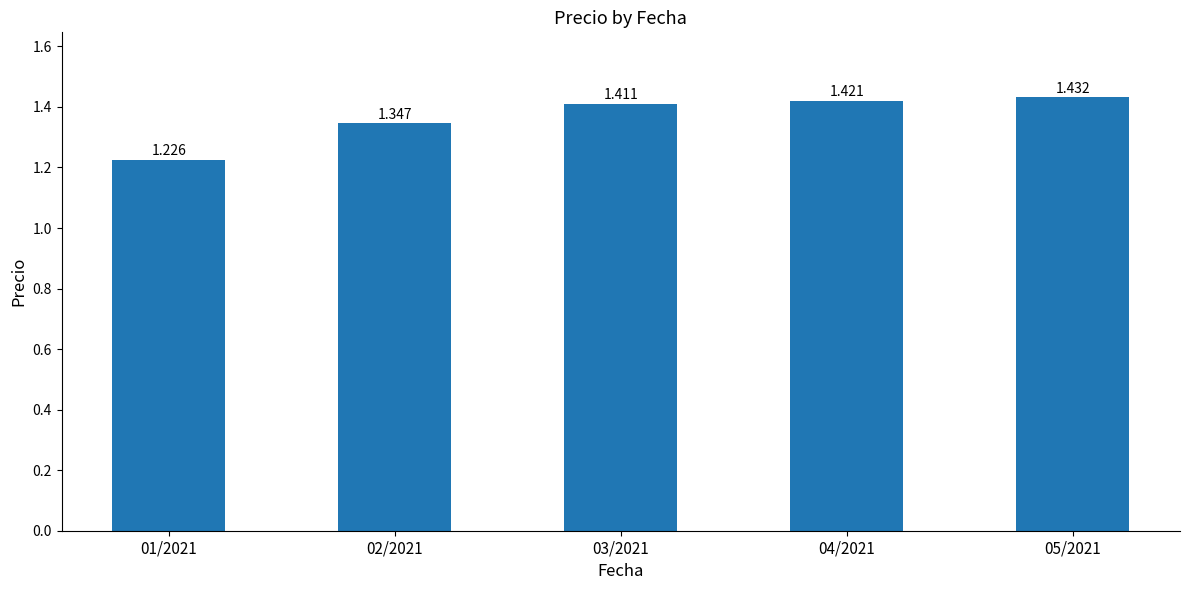

How many data points does each series have?

5